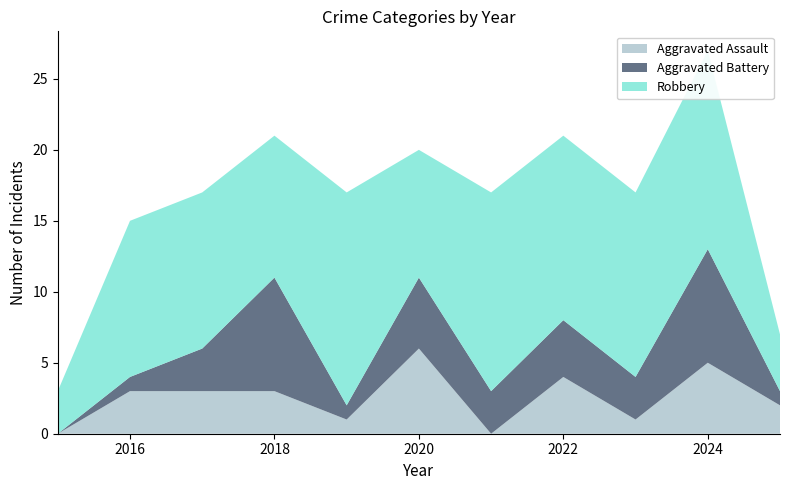

Reading left to right, extract all data points from this chart.

Aggravated Assault: 0	3	3	3	1	6	0	4	1	5	2
Aggravated Battery: 0	1	3	8	1	5	3	4	3	8	1
Robbery: 3	11	11	10	15	9	14	13	13	14	4